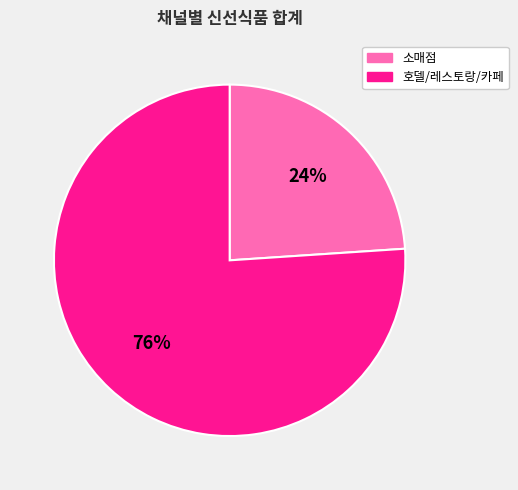

How many segments does this pie chart have?

2